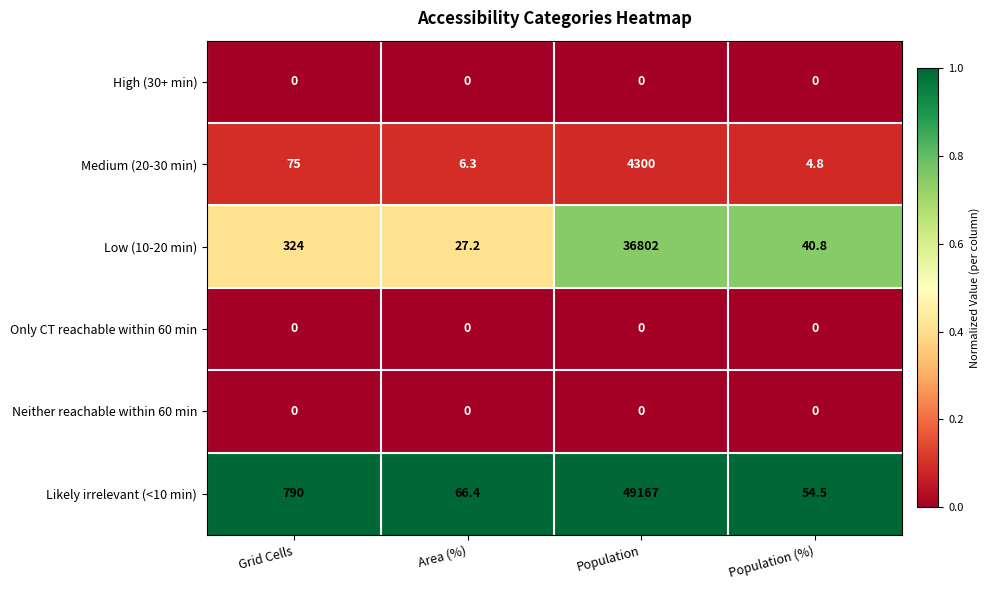

What is the spread (max minus min) of values at Area (%)?

66.4